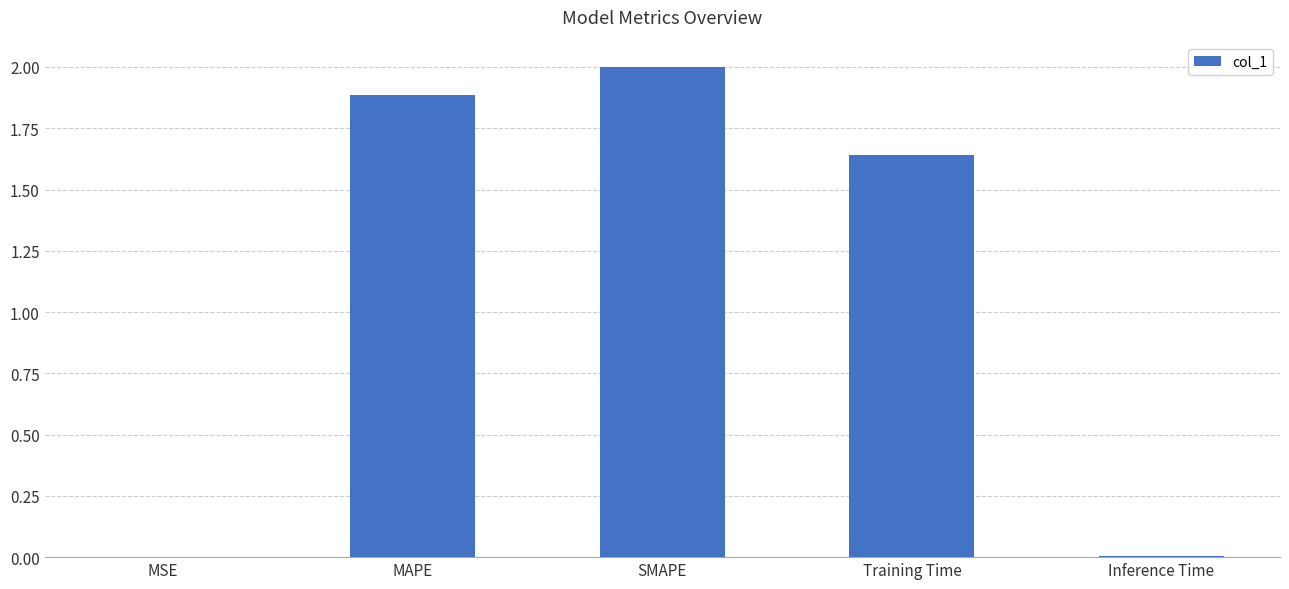

What is the greatest value displayed?

2.0